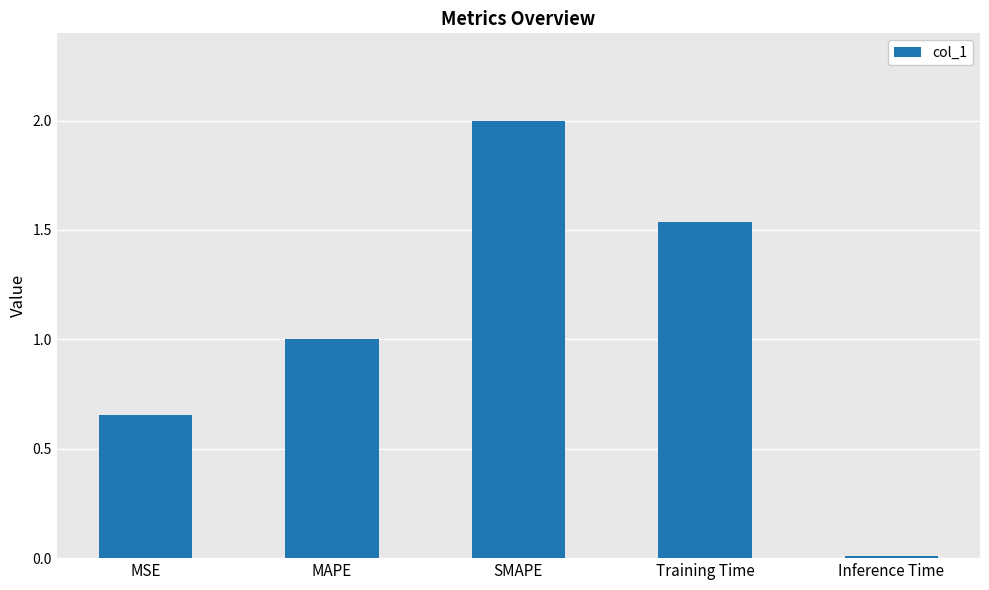

Is it true that the value at MAPE is 1.0?

True